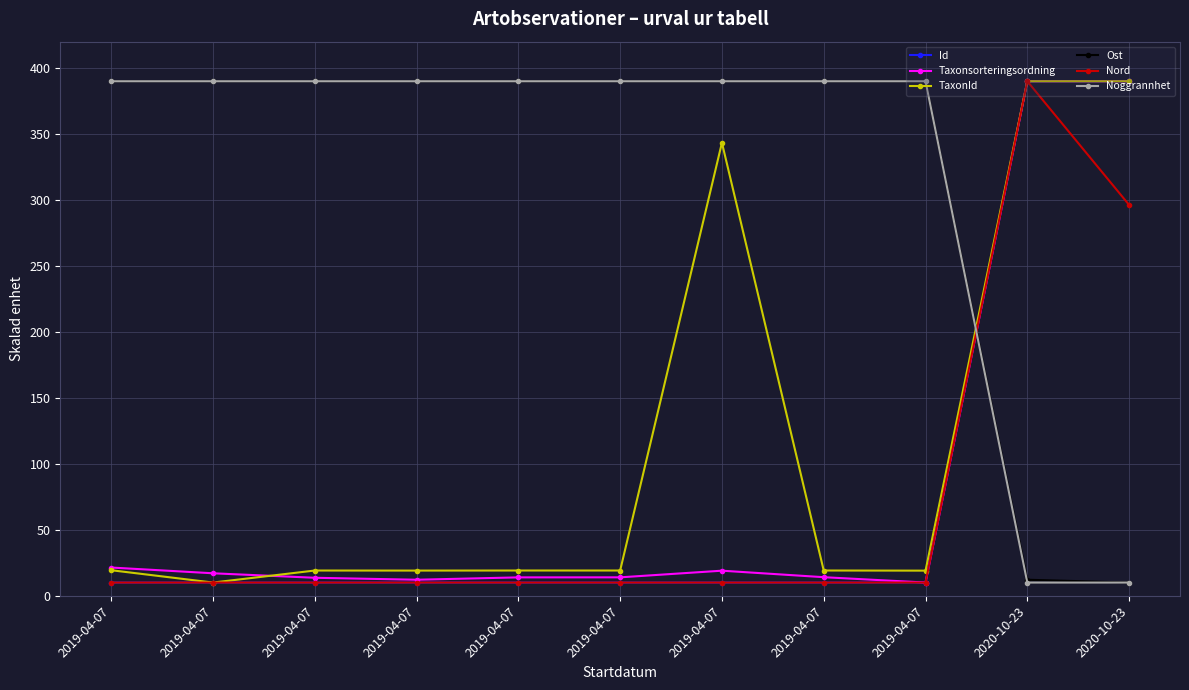

How many values in the Taxonsorteringsordning series exceed 14?

6